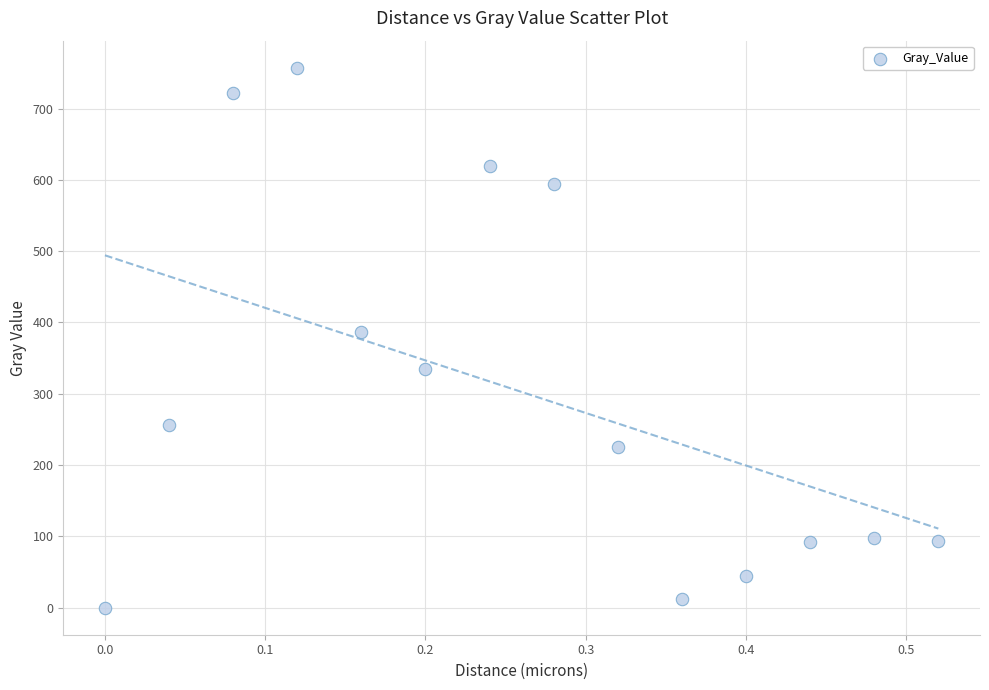

What is the range of Y values (max minus min)?

757.3